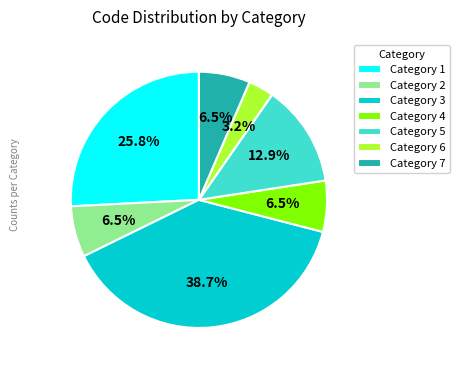

Which has a higher value, Category 4 or Category 3?

Category 3